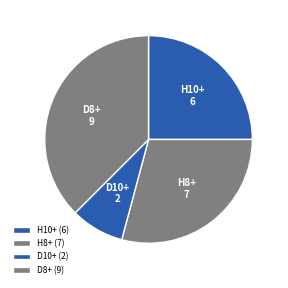

Approximately how many times larger is the value at H8+ compared to D10+?

3.5